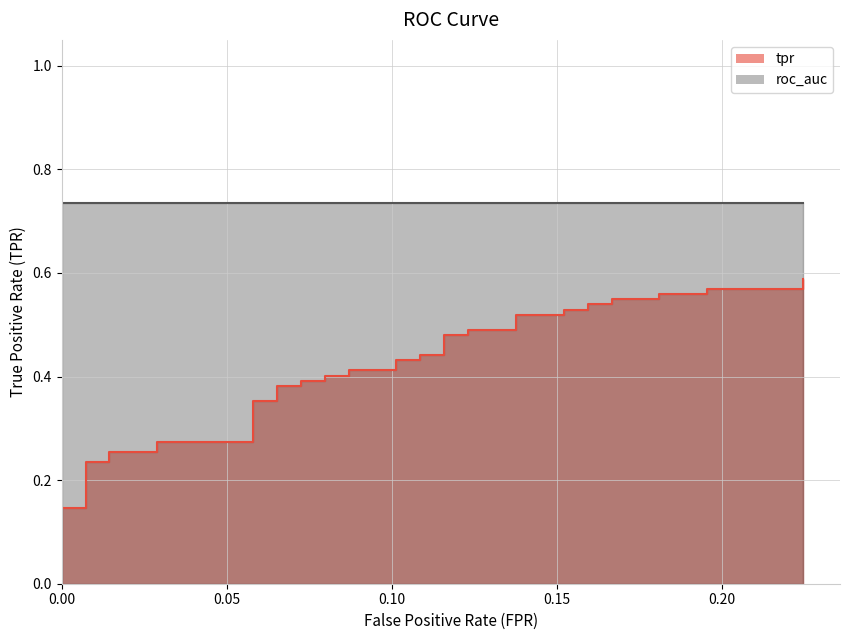

Reading right to left, what are all the values shown in this chart?

0.6	0.6	0.6	0.6	0.6	0.5	0.5	0.5	0.5	0.5	0.5	0.5	0.5	0.5	0.5	0.5	0.5	0.4	0.4	0.4	0.4	0.4	0.4	0.4	0.4	0.4	0.4	0.4	0.4	0.4	0.4	0.3	0.3	0.3	0.3	0.2	0.2	0.1	0.1	0.1